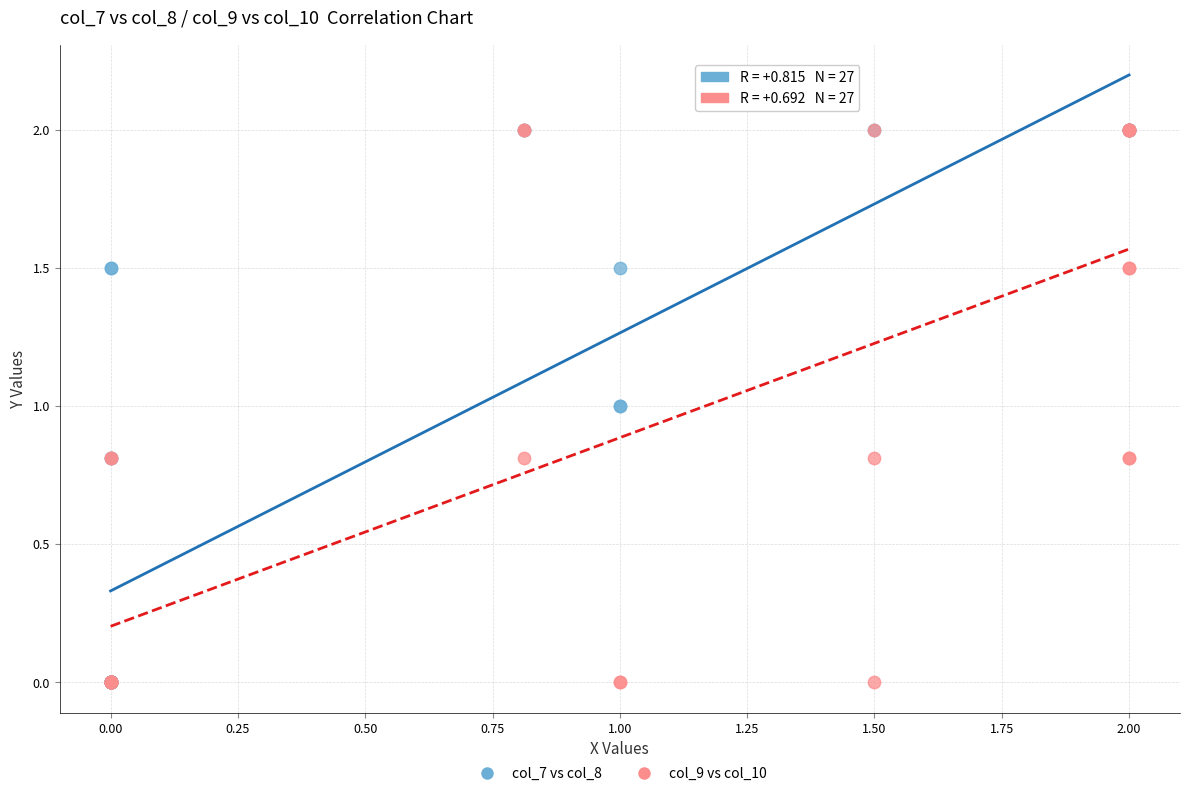

What are all the series names shown in the legend?

col_7 vs col_8, col_9 vs col_10